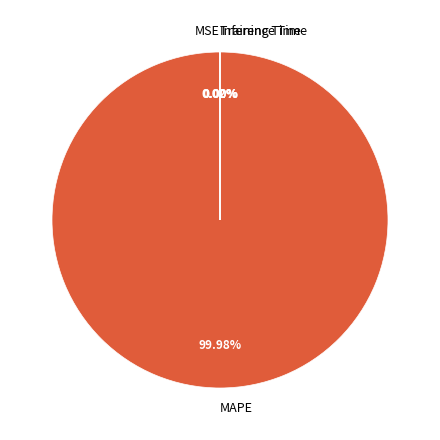

To the nearest percent, what is the difference between the largest and smallest slice percentages?

100%